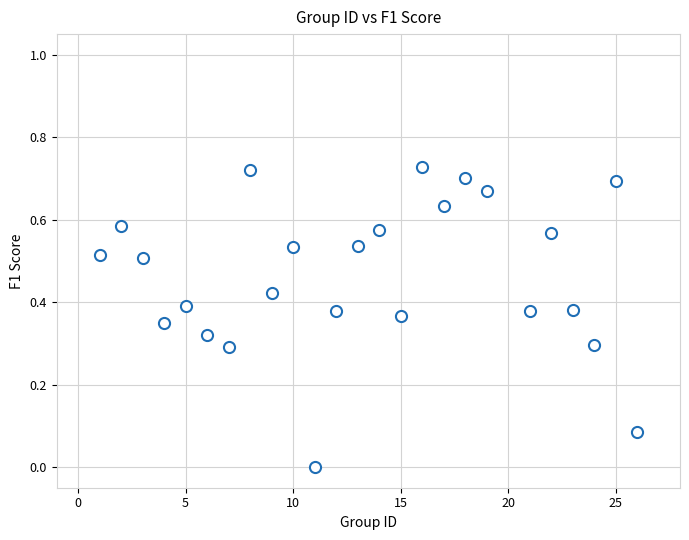

What is the range of X values (max minus min)?

25.0